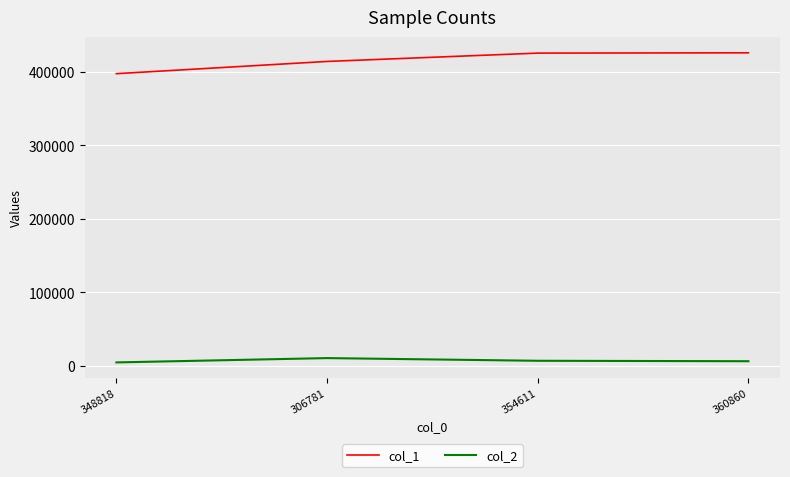

What is the maximum value shown in the chart?

426032